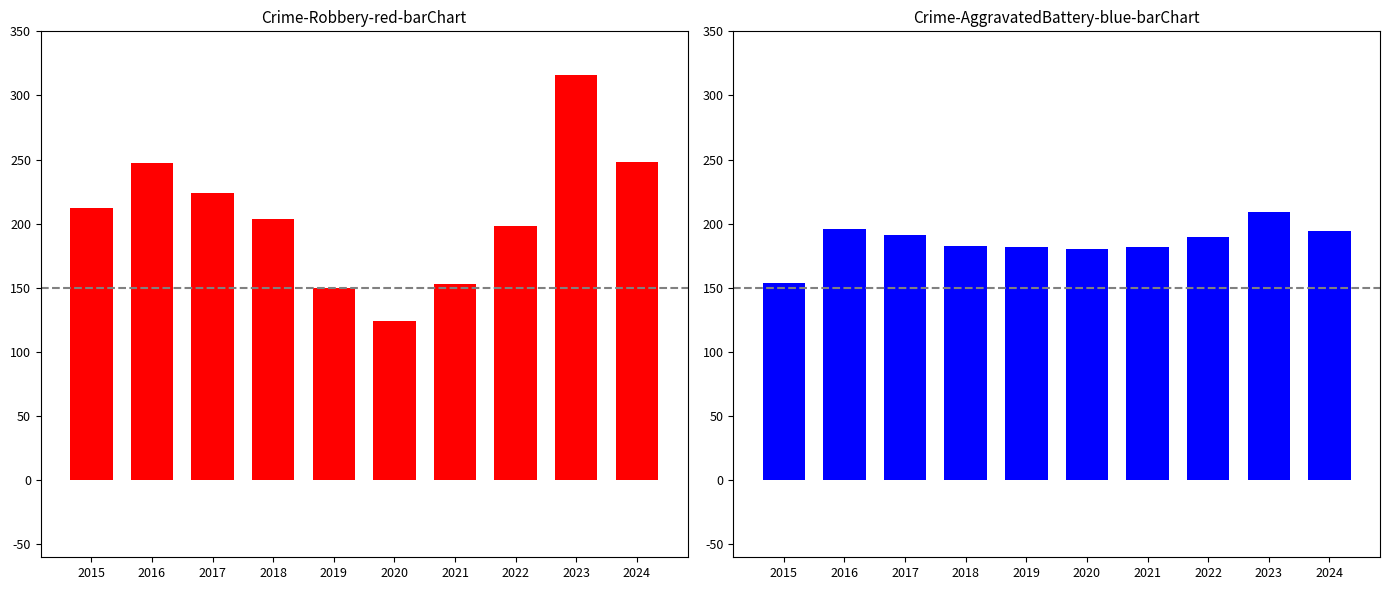

How many groups of bars are there?

10